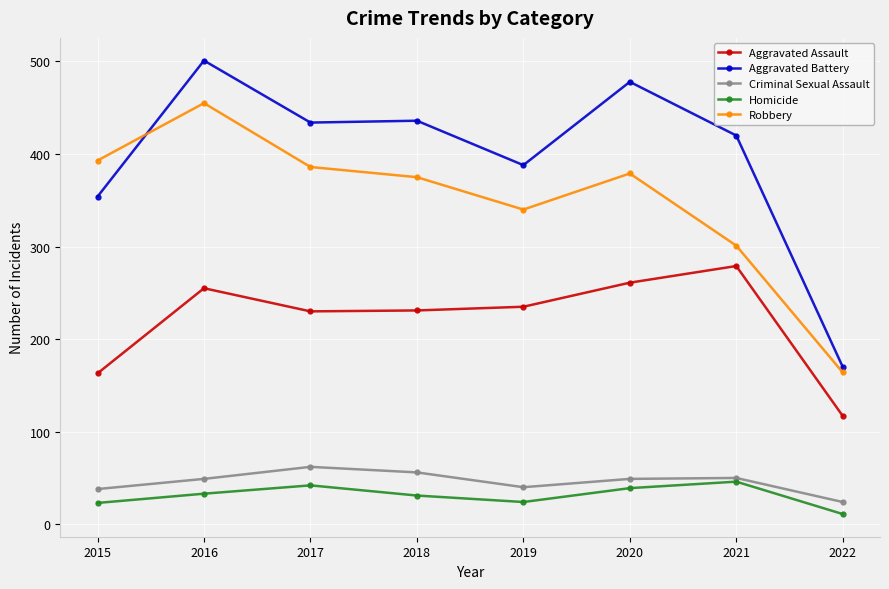

What is the difference between the maximum and second lowest values in the Homicide series?

23